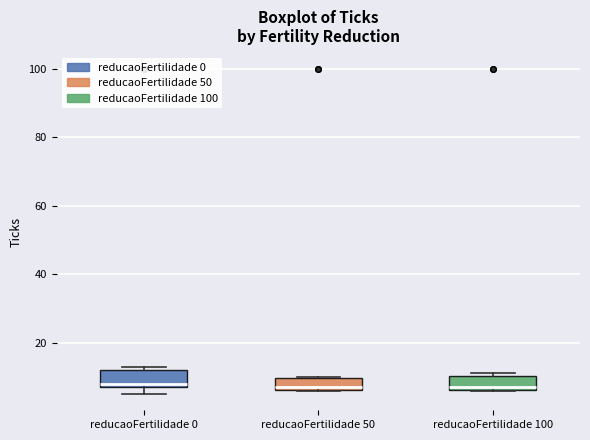

Where is the upper edge of the box for reducaoFertilidade 0 on the y-axis? The values are not printed on the chart, so give them approximately, as read against the axis.

12